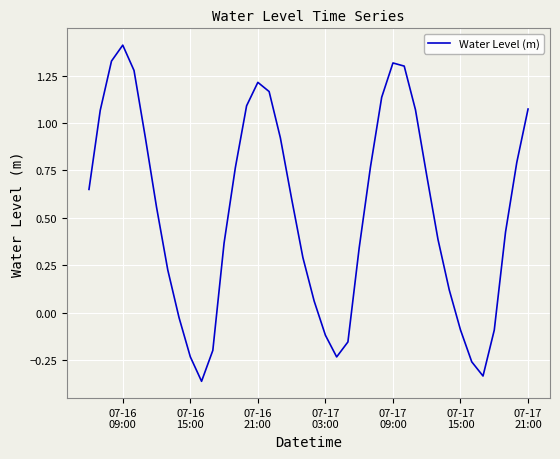

Is this an area chart (filled region under the line)?

No